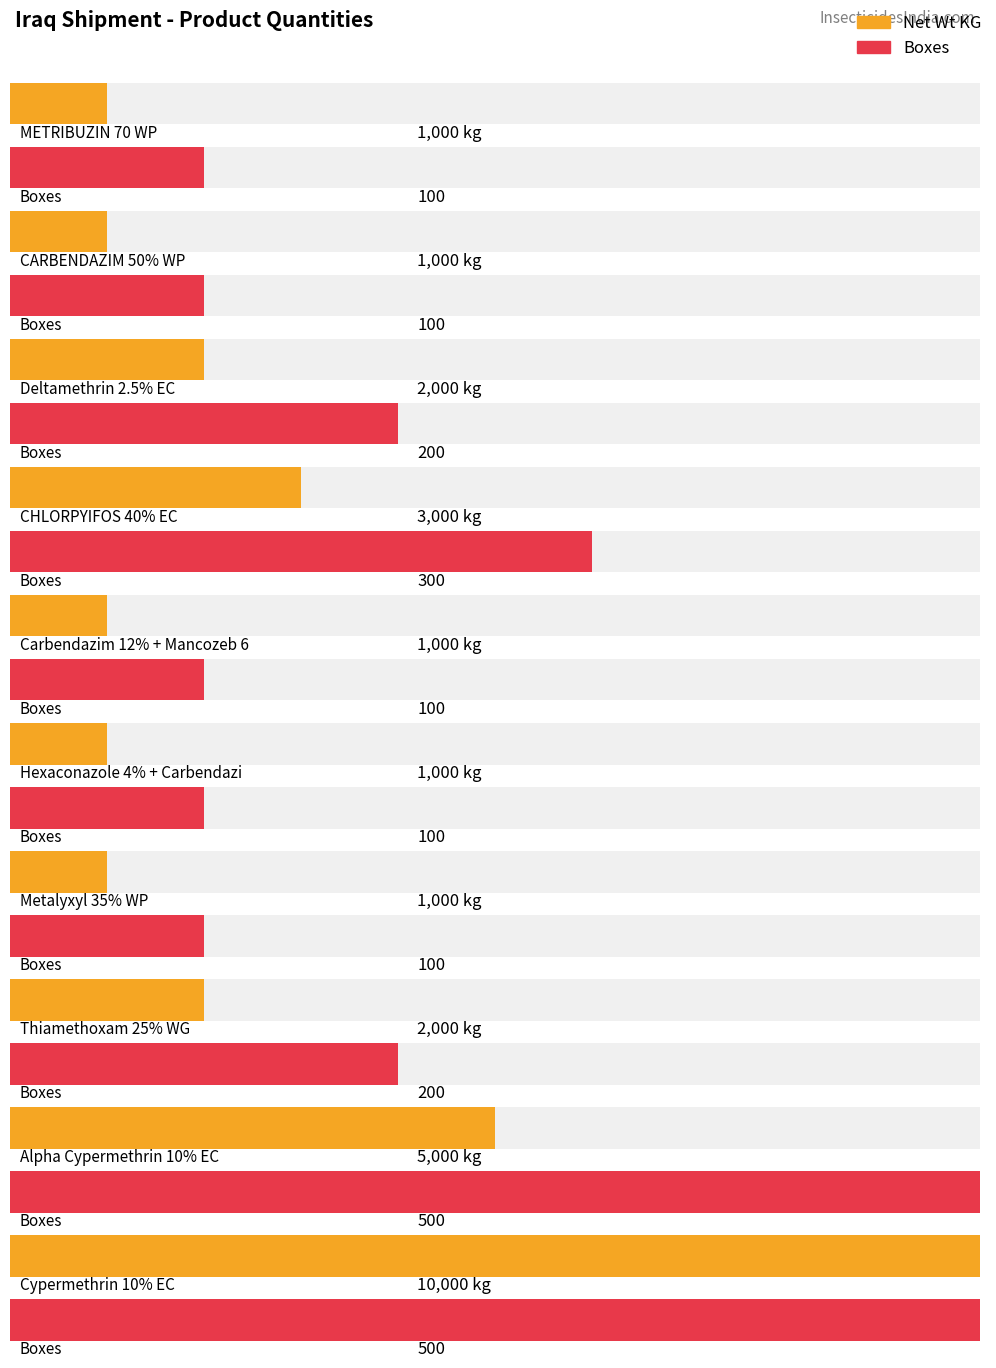

What are all the series names shown in the legend?

Net Wt KG, Boxes